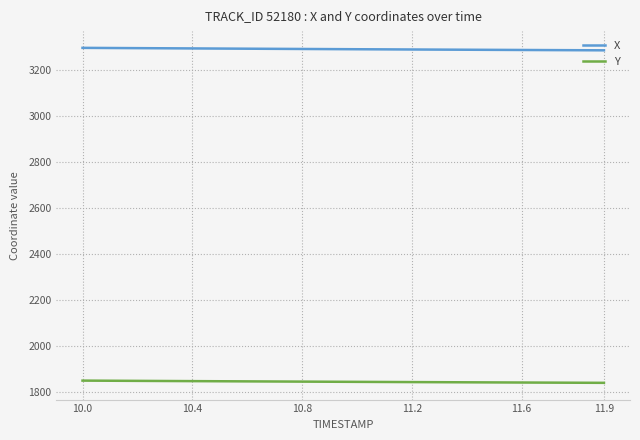

What are all the series names shown in the legend?

X, Y